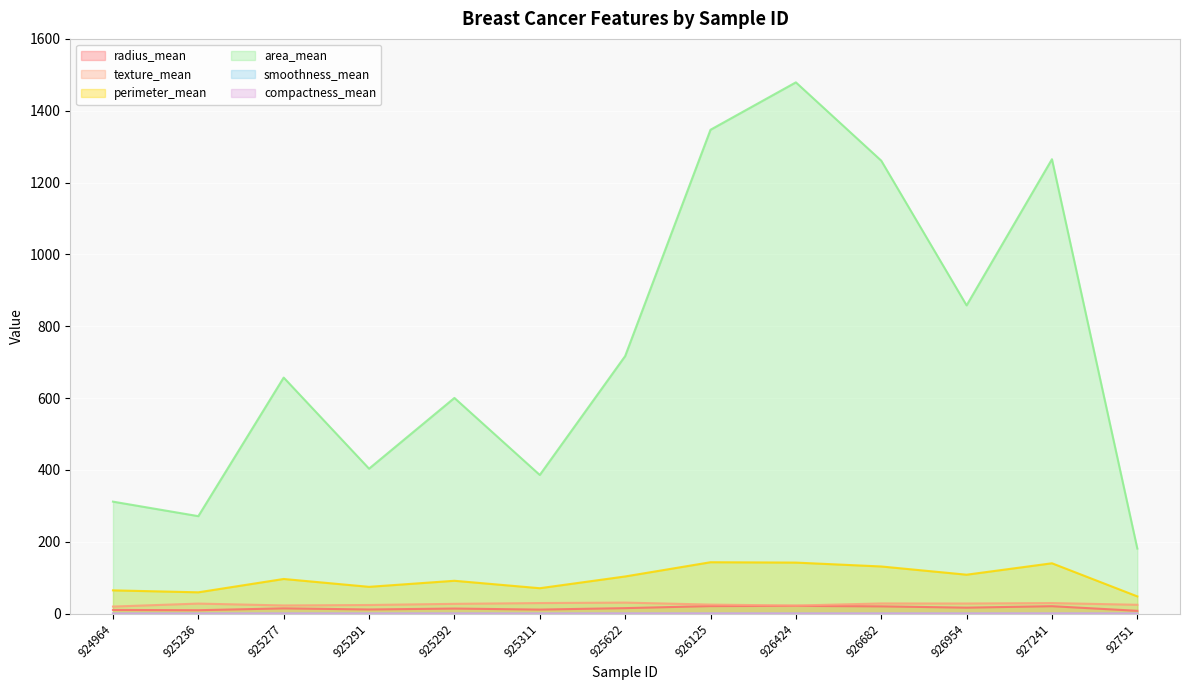

Reading left to right, what are all the values shown in this chart?

radius_mean: 10.2	9.4	14.6	11.5	14.1	11.2	15.2	20.9	21.6	20.1	16.6	20.6	7.8
texture_mean: 19.6	27.9	22.7	23.9	27.1	29.4	30.6	25.1	22.4	28.2	28.1	29.3	24.5
perimeter_mean: 64.7	59.3	96.4	74.5	91.4	70.7	103.4	143.0	142.0	131.2	108.3	140.1	47.9
area_mean: 311.7	271.3	657.1	403.5	600.4	386.0	716.9	1347.0	1479.0	1261.0	858.1	1265.0	181.0
smoothness_mean: 0.1	0.1	0.1	0.1	0.1	0.1	0.1	0.1	0.1	0.1	0.1	0.1	0.1
compactness_mean: 0.1	0.0	0.1	0.1	0.1	0.0	0.2	0.2	0.1	0.1	0.1	0.3	0.0